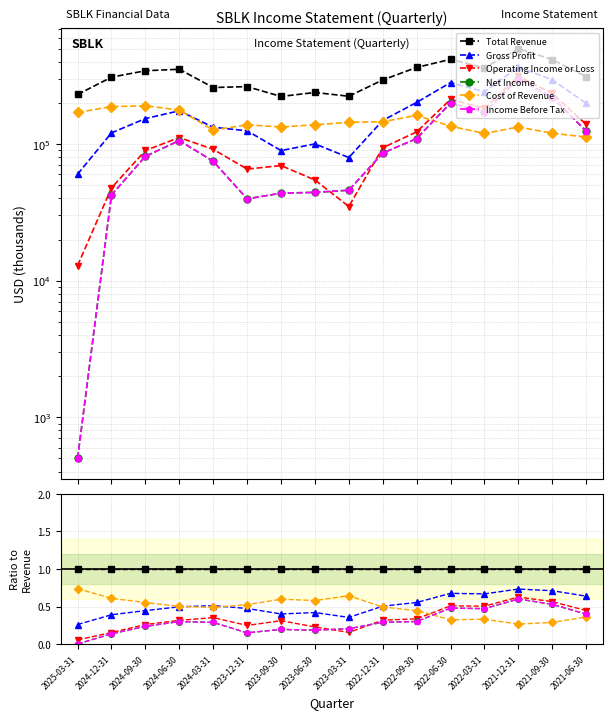

True or false: Income Before Tax has more than 2 interior local peaks.

True